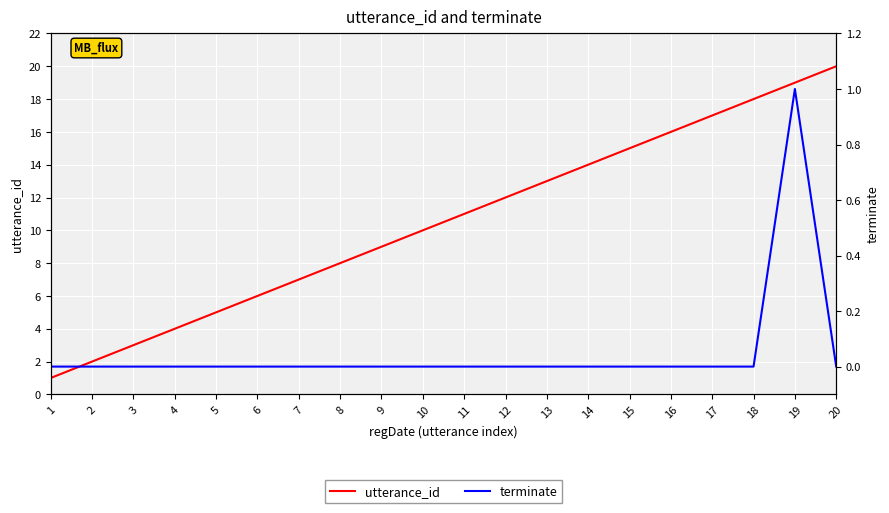

Reading left to right, list all the values displayed in this chart.

utterance_id: 1=1	2=2	3=3	4=4	5=5	6=6	7=7	8=8	9=9	10=10	11=11	12=12	13=13	14=14	15=15	16=16	17=17	18=18	19=19	20=20
terminate: 1=0	2=0	3=0	4=0	5=0	6=0	7=0	8=0	9=0	10=0	11=0	12=0	13=0	14=0	15=0	16=0	17=0	18=0	19=1	20=0